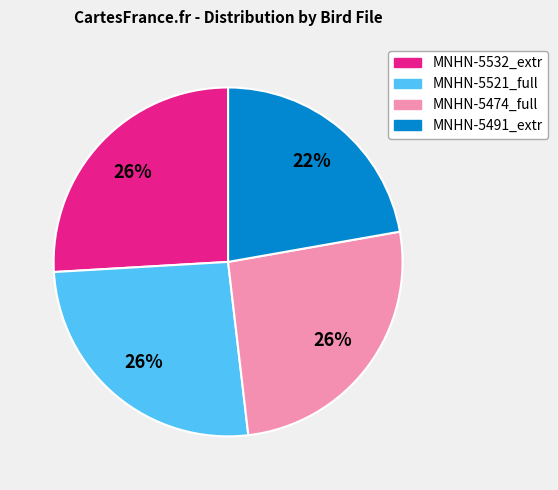

To the nearest percent, what is the average slice percentage?

25%